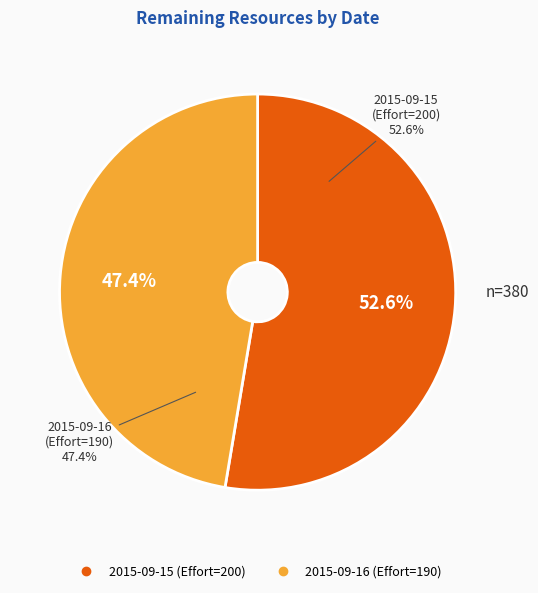

Which category has the smallest portion of the pie?

190